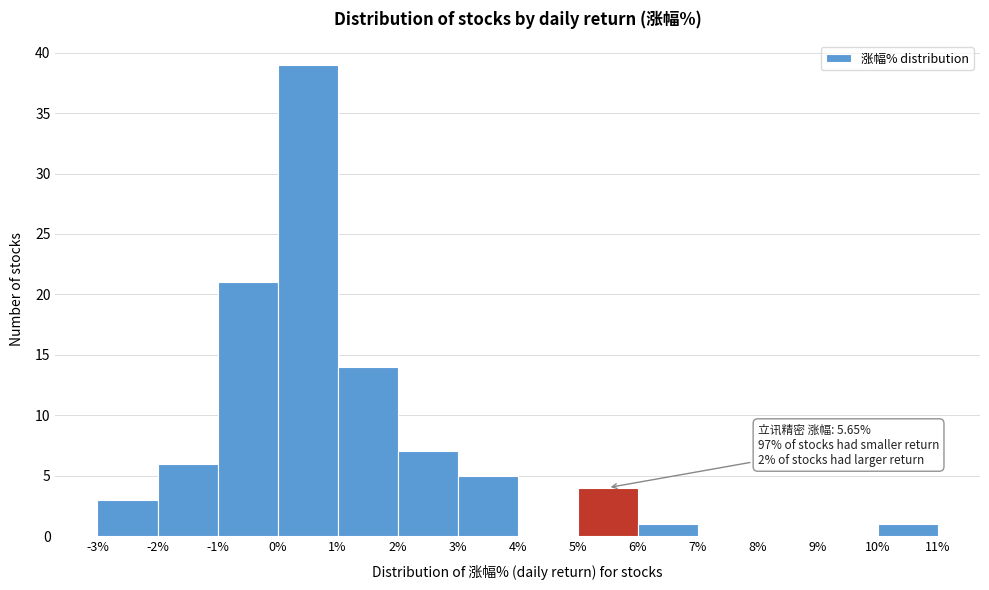

Which range on the x-axis has the tallest bar?

0% to 1%